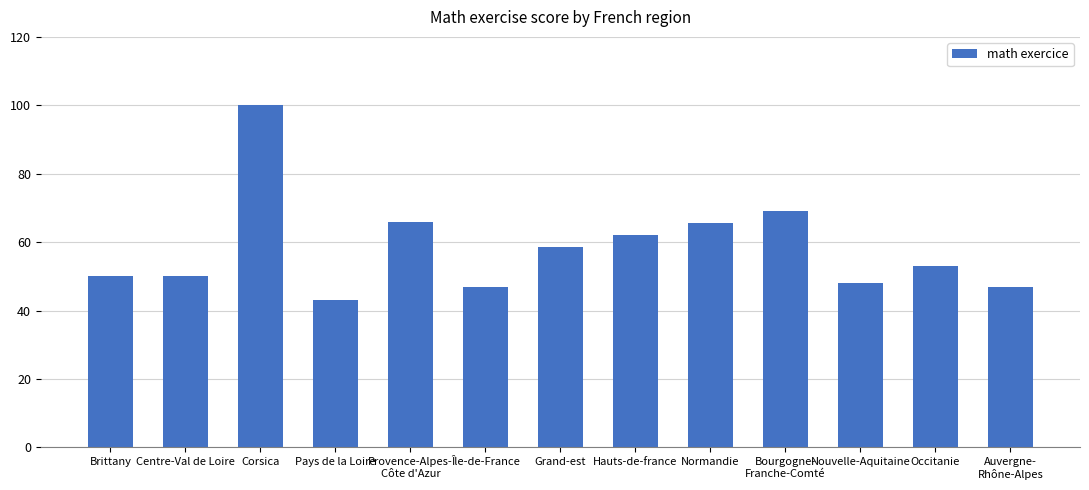

How many categories are shown in the chart?

13